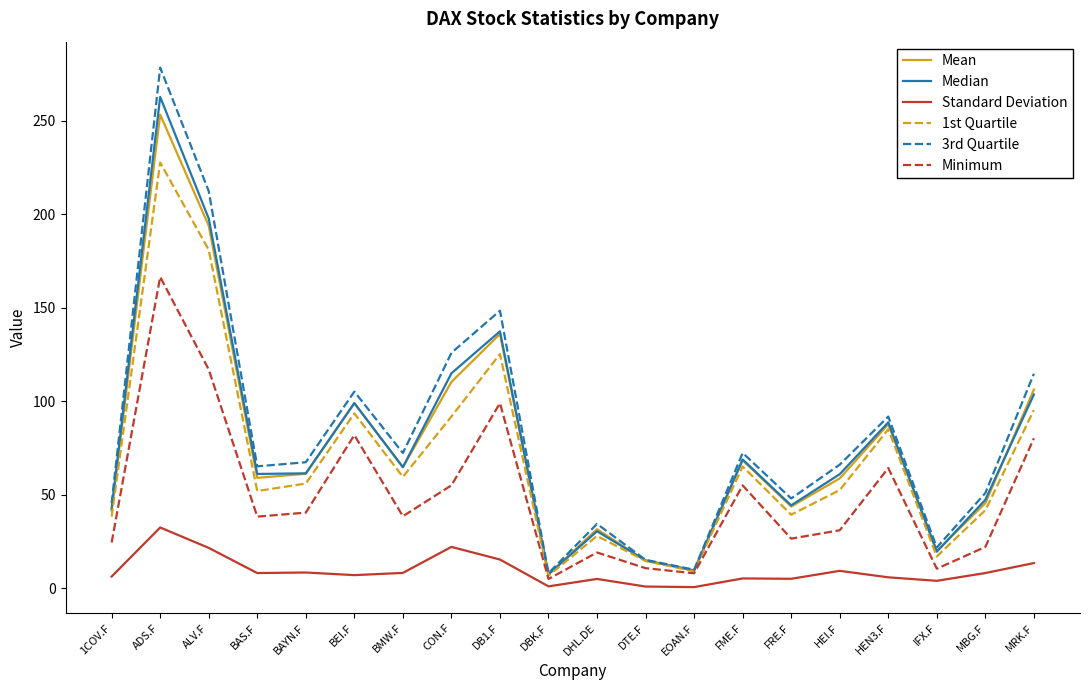

What is the smallest value displayed?

0.6